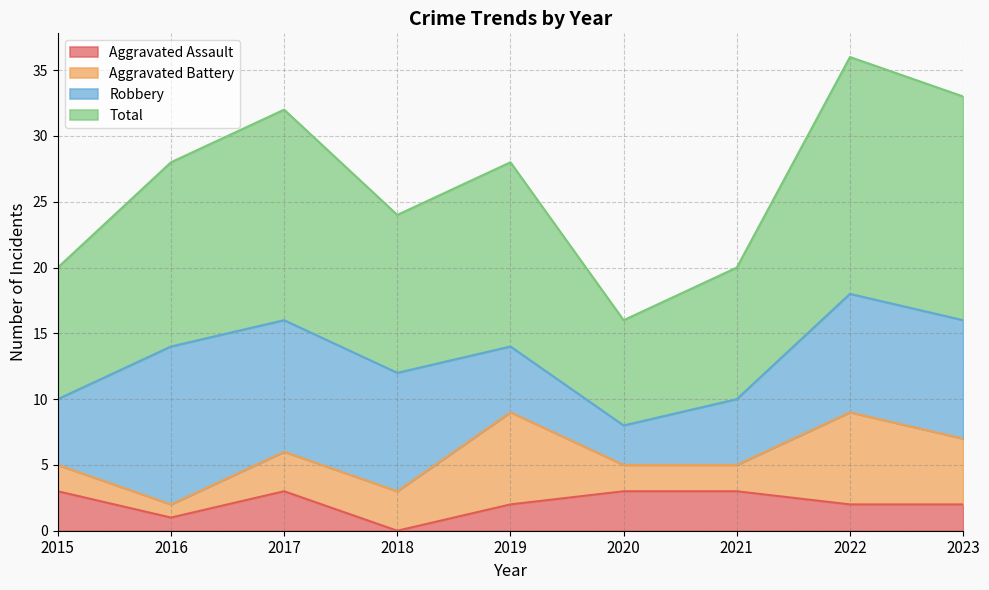

Rank the categories by Total value from highest to lowest.

2022, 2023, 2017, 2016, 2019, 2018, 2015, 2021, 2020